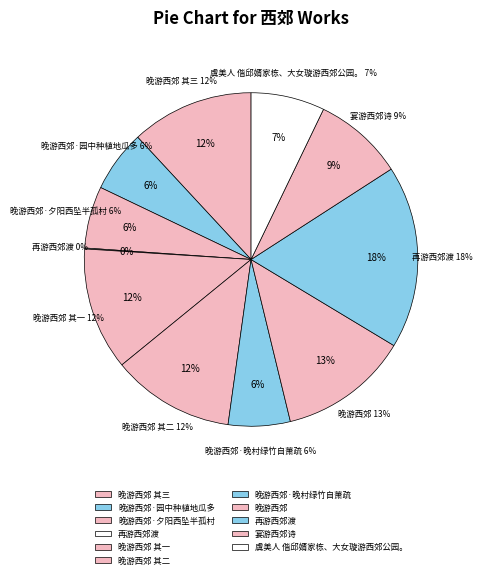

Which category has the smallest portion of the pie?

再游西郊渡